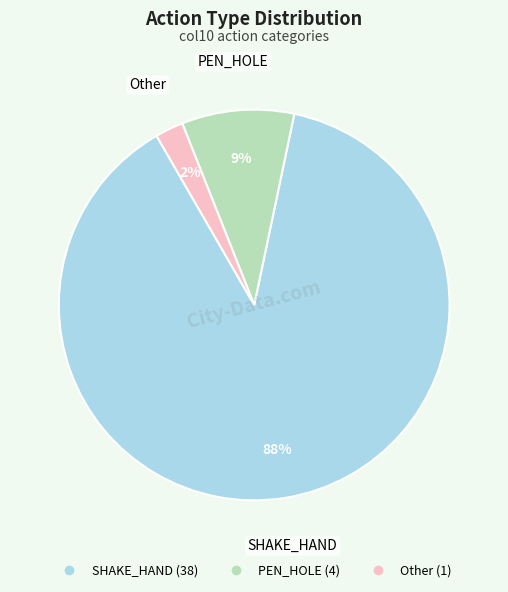

Count the number of slices in the pie.

3